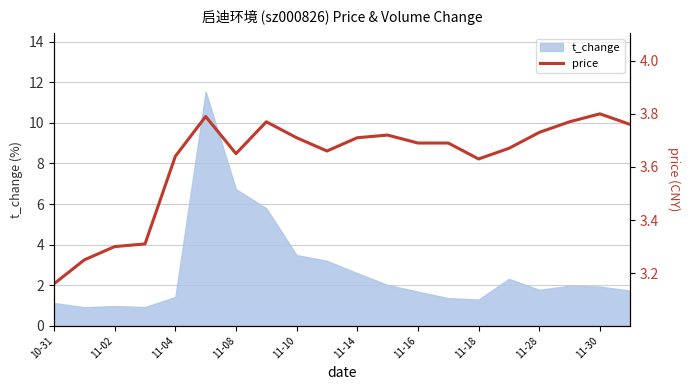

The value of t_change at 11-30 is 1.9. True or false?

True